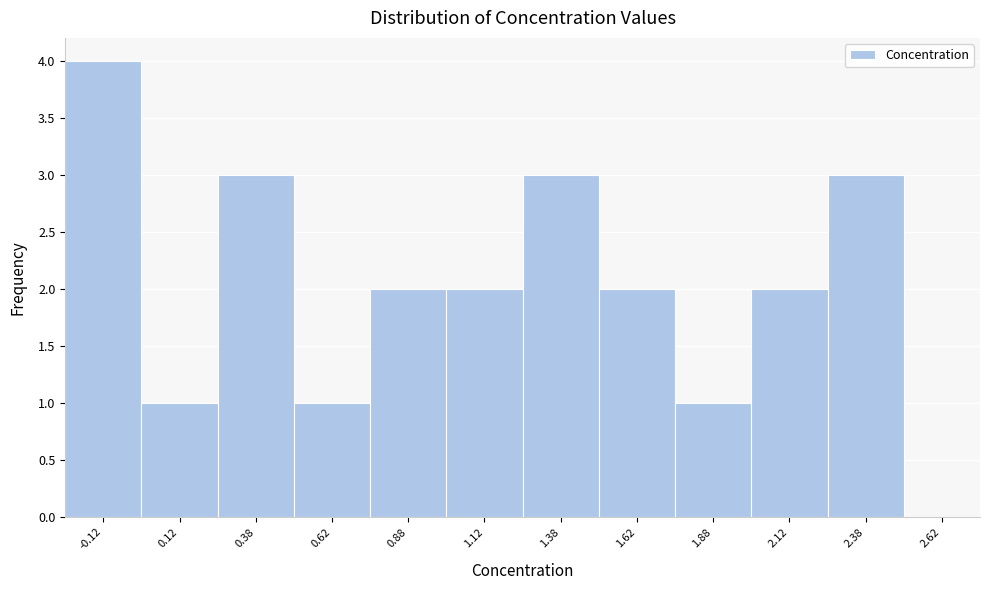

Reading left to right, list all the values displayed in this chart.

-0.12=4	0.12=1	0.38=3	0.62=1	0.88=2	1.12=2	1.38=3	1.62=2	1.88=1	2.12=2	2.38=3	2.62=0